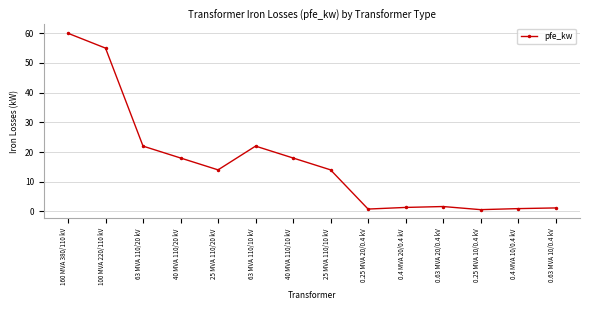

What is the label of the 10th point from the left?

0.4 MVA 20/0.4 kV